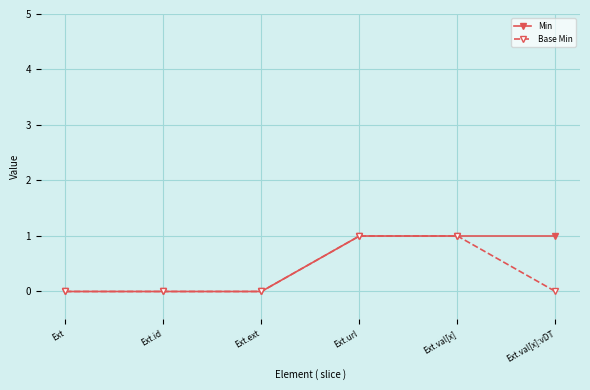

What is the label of the 3rd point from the right?

Ext.url